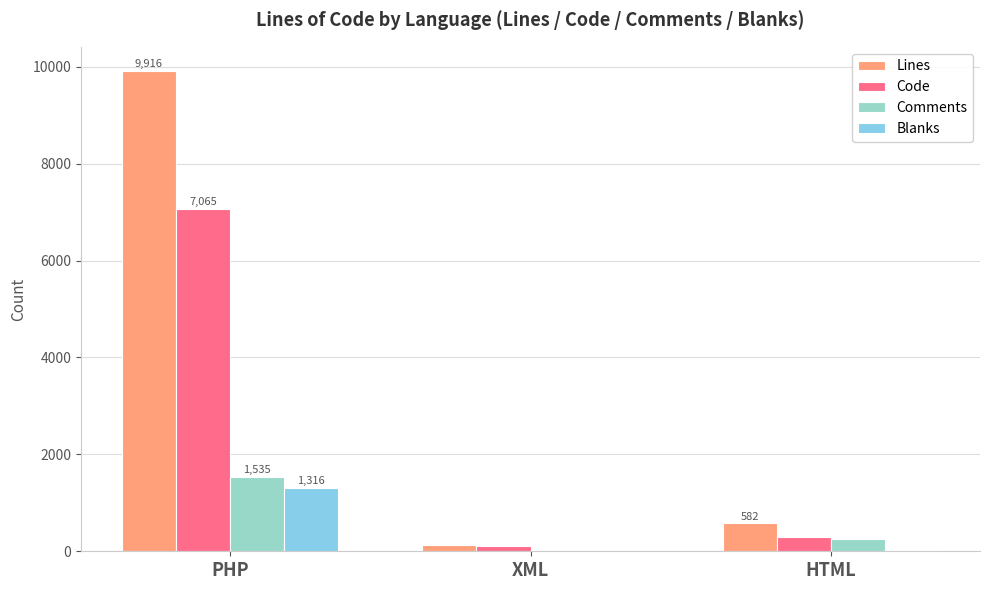

What are all the series names shown in the legend?

Lines, Code, Comments, Blanks